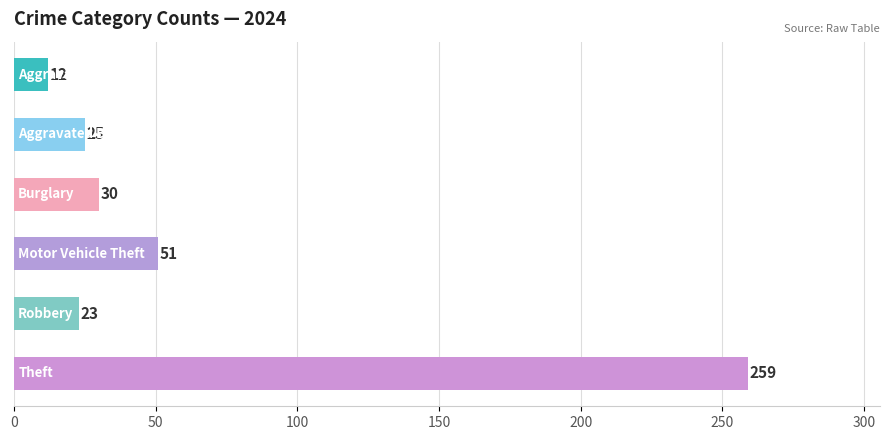

How many bars are there in each group?

6